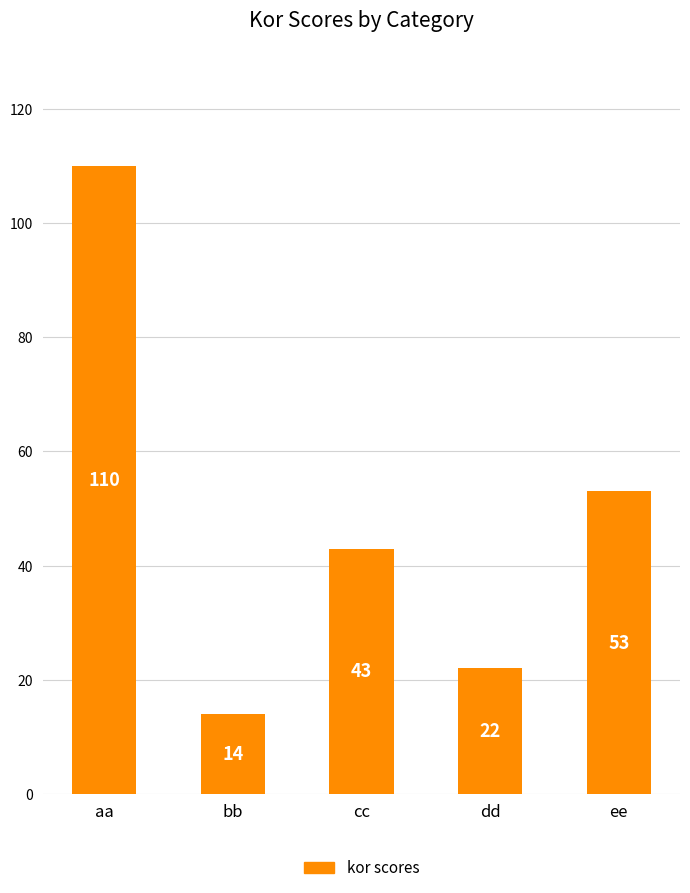

Does the chart contain stacked bars?

No